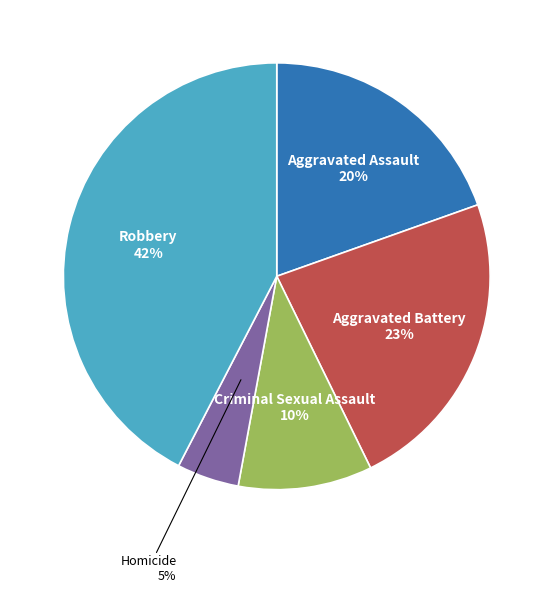

Approximately how many times larger is the value at Aggravated Assault compared to Robbery?

0.5